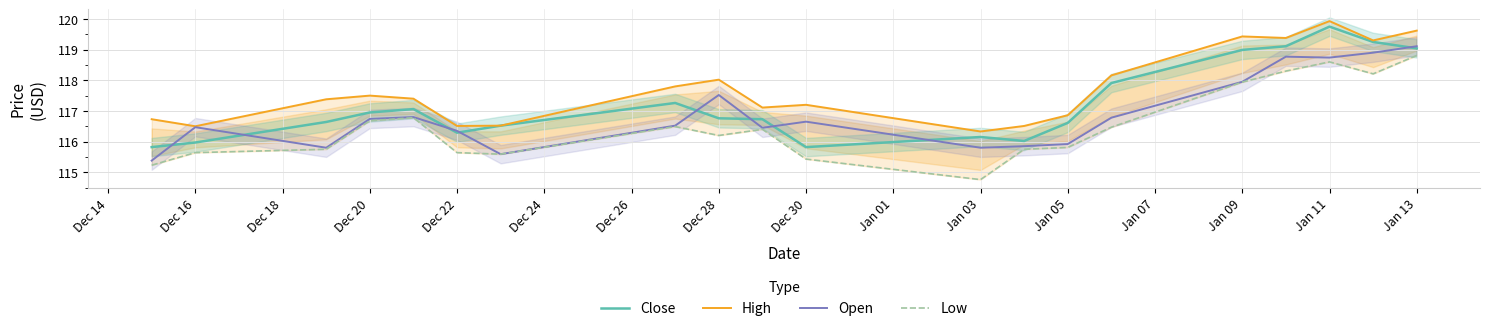

Which series has the largest total across all categories?

High